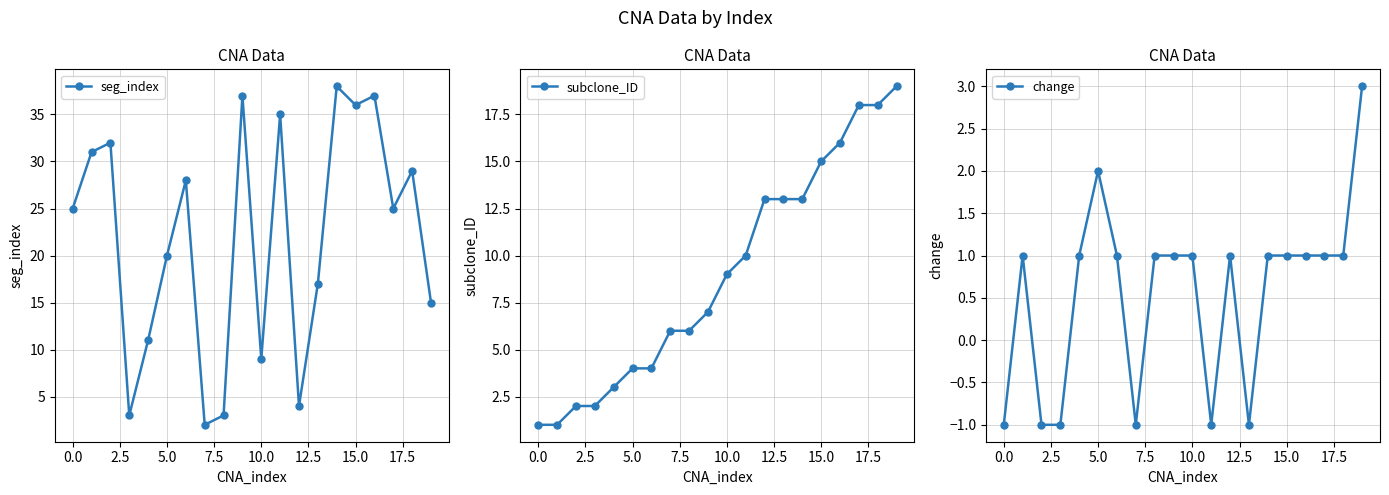

How many interior local peaks does the seg_index series have?

7